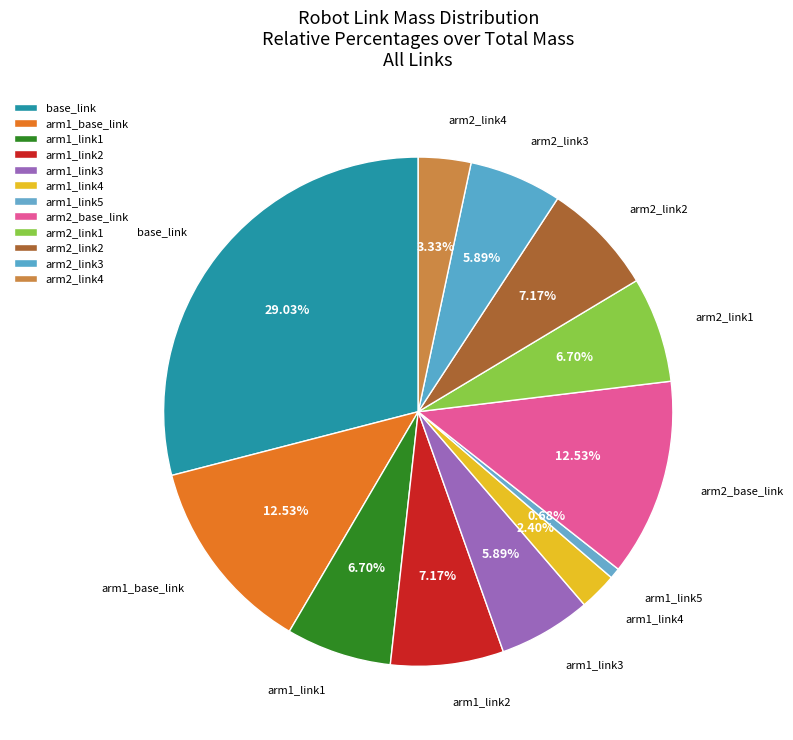

Does any single category account for the majority?

No